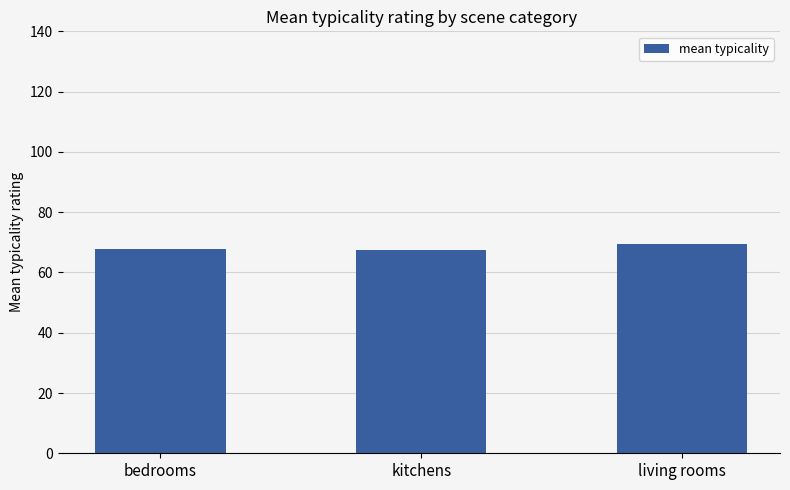

What is the change in value from bedrooms to kitchens?

-0.2